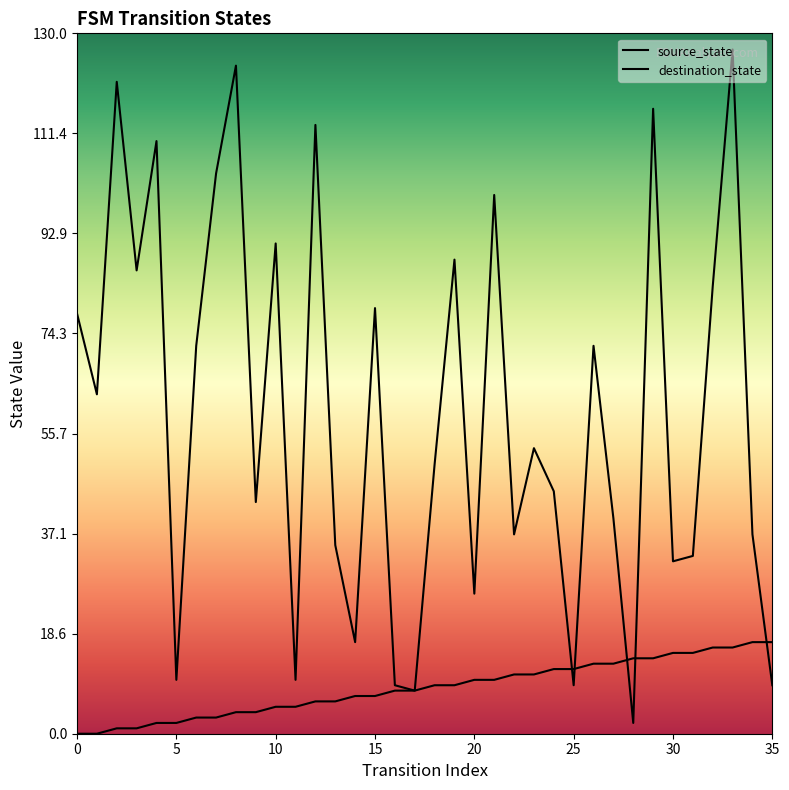

In destination_state, how many points are higher than both neighbors (excluding endpoints)?

12